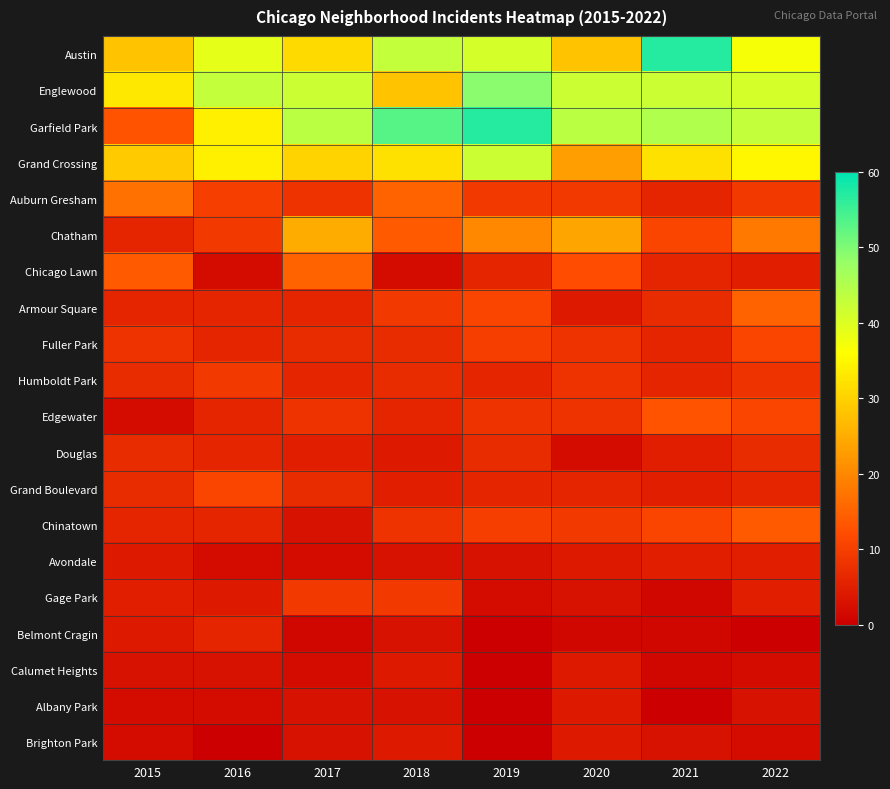

How many distinct data groups are displayed?

20